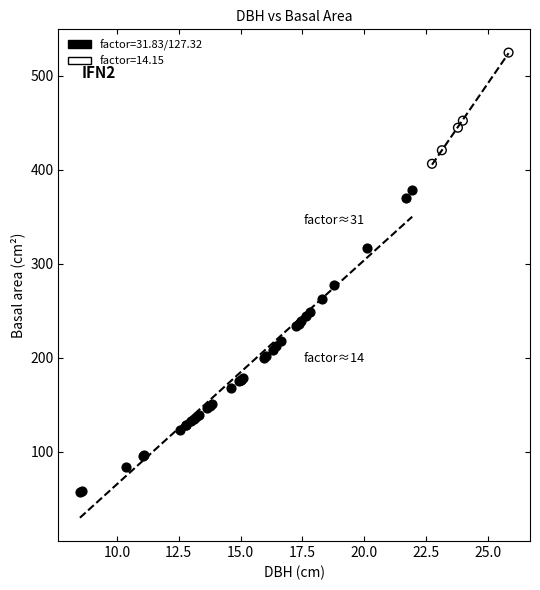

Which series reaches the maximum Y coordinate?

factor=14.15